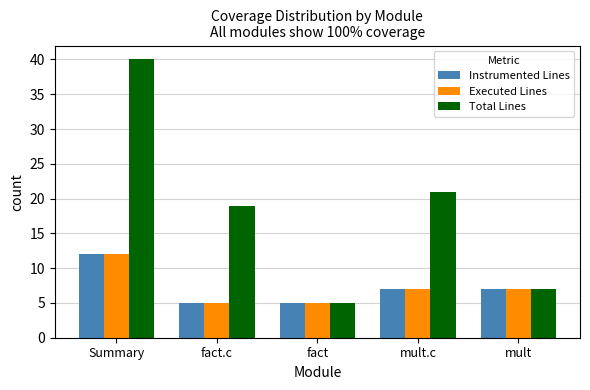

What is the spread (max minus min) of values at mult.c?

14